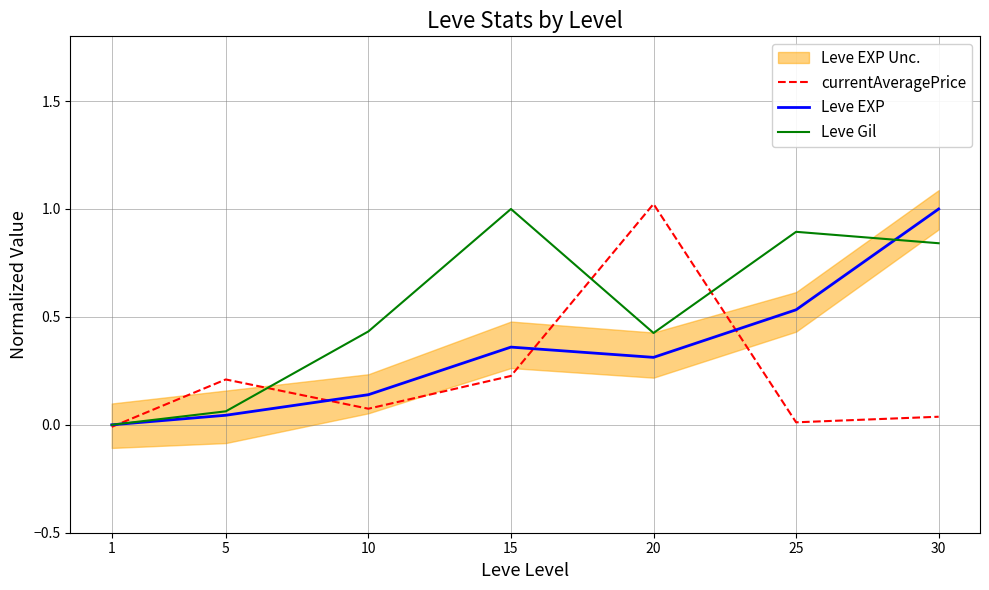

What is the sum of all currentAveragePrice values?

1.6